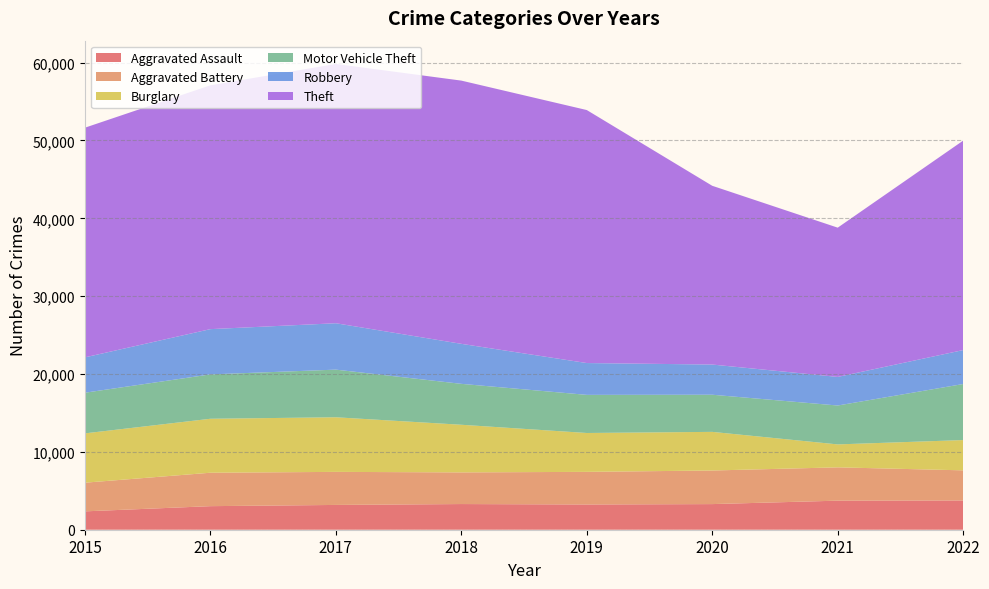

Reading right to left, list all the values displayed in this chart.

Aggravated Assault: 2022=3758	2021=3733	2020=3292	2019=3242	2018=3298	2017=3184	2016=3027	2015=2359
Aggravated Battery: 2022=3870	2021=4279	2020=4315	2019=4190	2018=4066	2017=4246	2016=4294	2015=3682
Burglary: 2022=3889	2021=2947	2020=4963	2019=4994	2018=6119	2017=7015	2016=6932	2015=6336
Motor Vehicle Theft: 2022=7198	2021=4995	2020=4769	2019=4895	2018=5255	2017=6118	2016=5697	2015=5220
Robbery: 2022=4361	2021=3673	2020=3878	2019=4088	2018=5140	2017=5959	2016=5815	2015=4542
Theft: 2022=26905	2021=19173	2020=22960	2019=32498	2018=33811	2017=33305	2016=31317	2015=29500